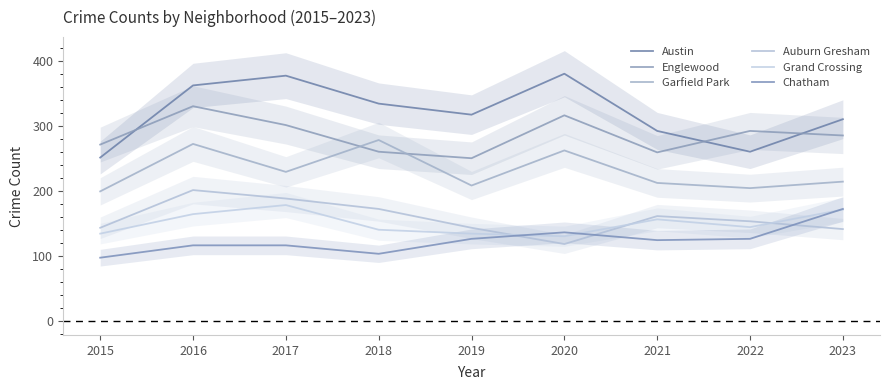

True or false: Grand Crossing has a value of 70 at 2017.

False